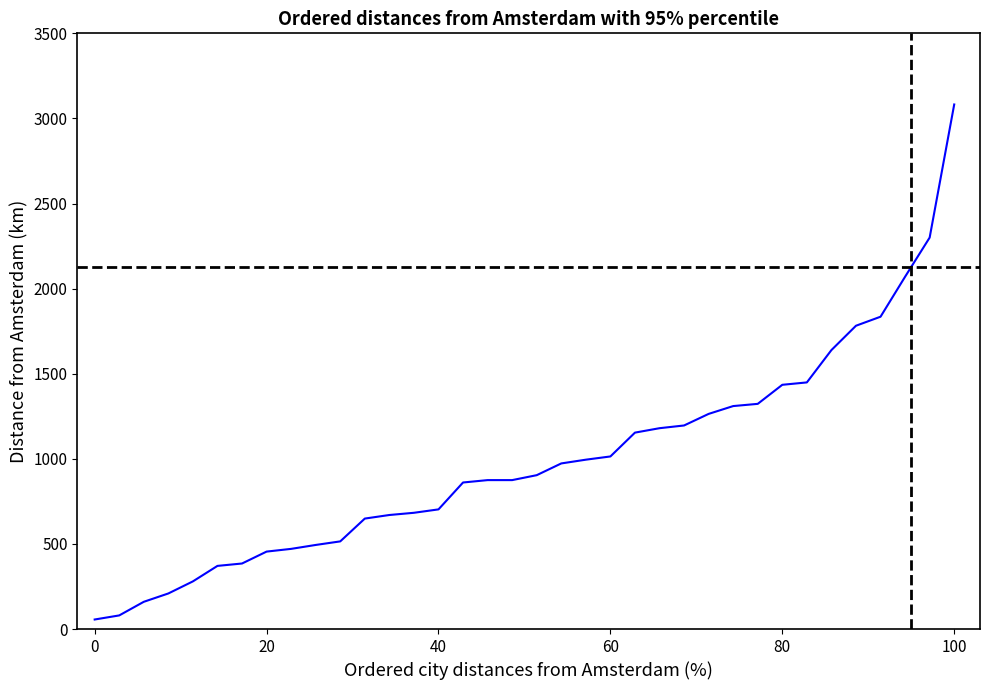

What is the difference between the maximum and minimum values?

3026